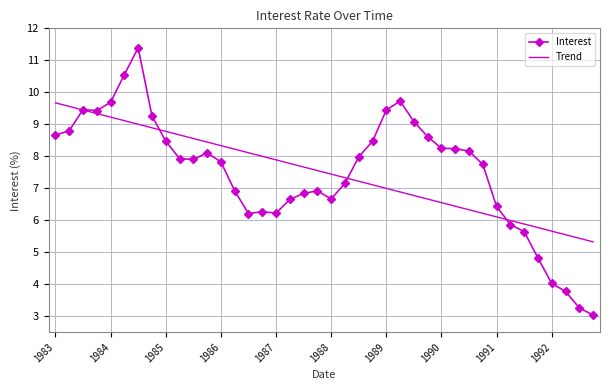

List the series in order of their peak value, lowest first.

Trend, Interest